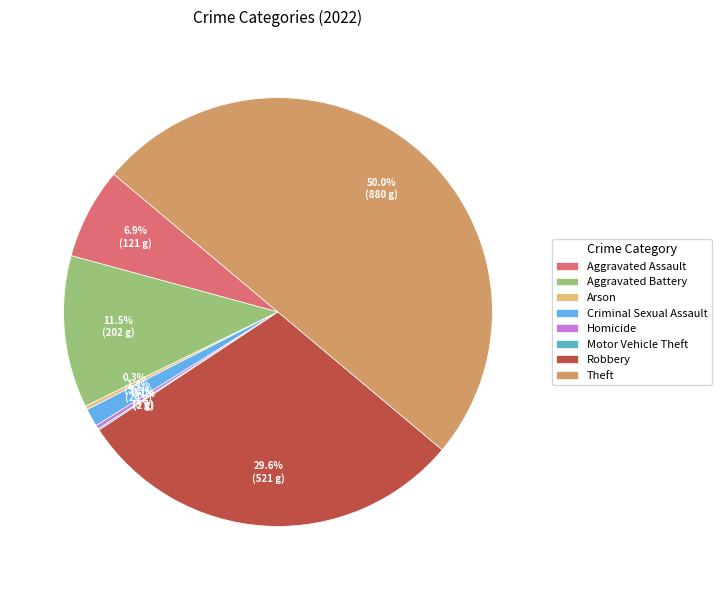

The Criminal Sexual Assault slice represents 11% of the pie. True or false?

False